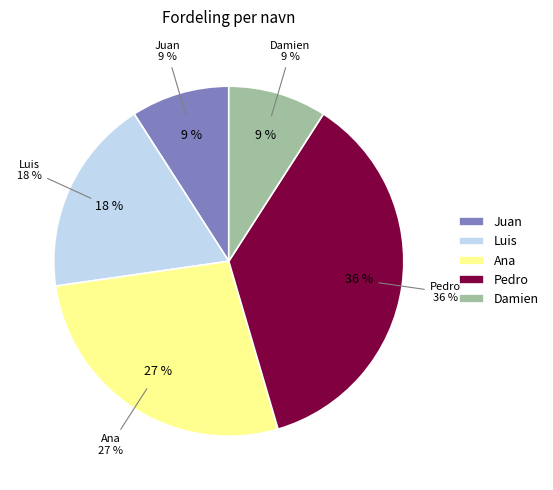

Rank the categories by value from highest to lowest.

Pedro, Ana, Luis, Juan, Damien